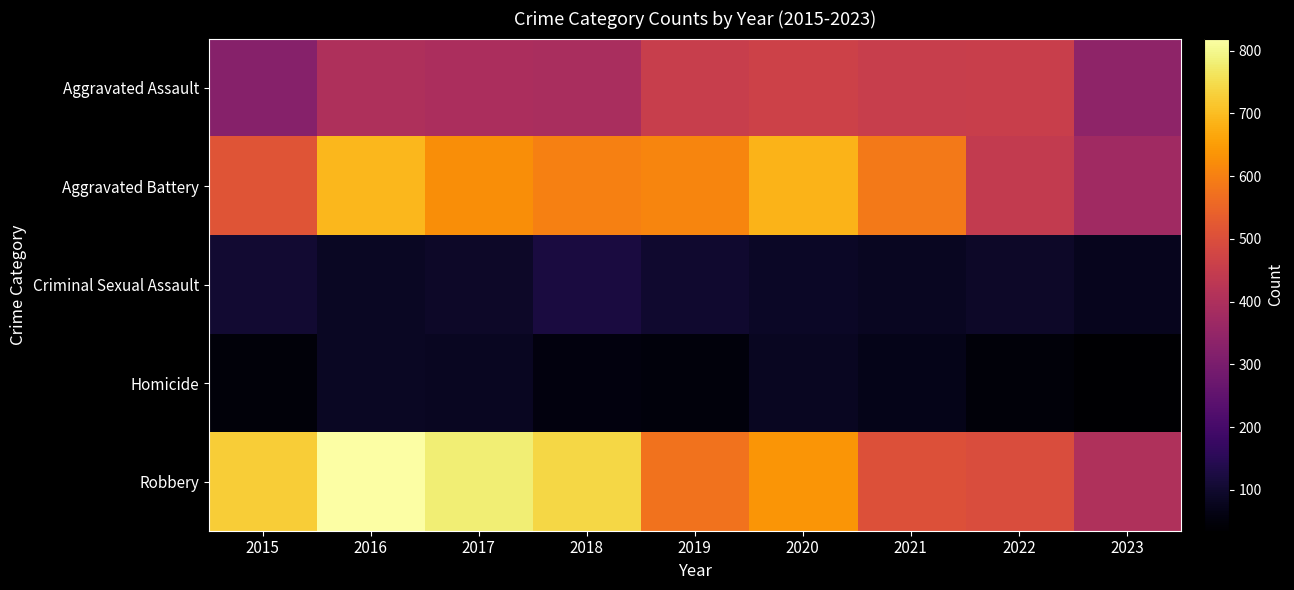

Which series has the widest spread of values?

Robbery